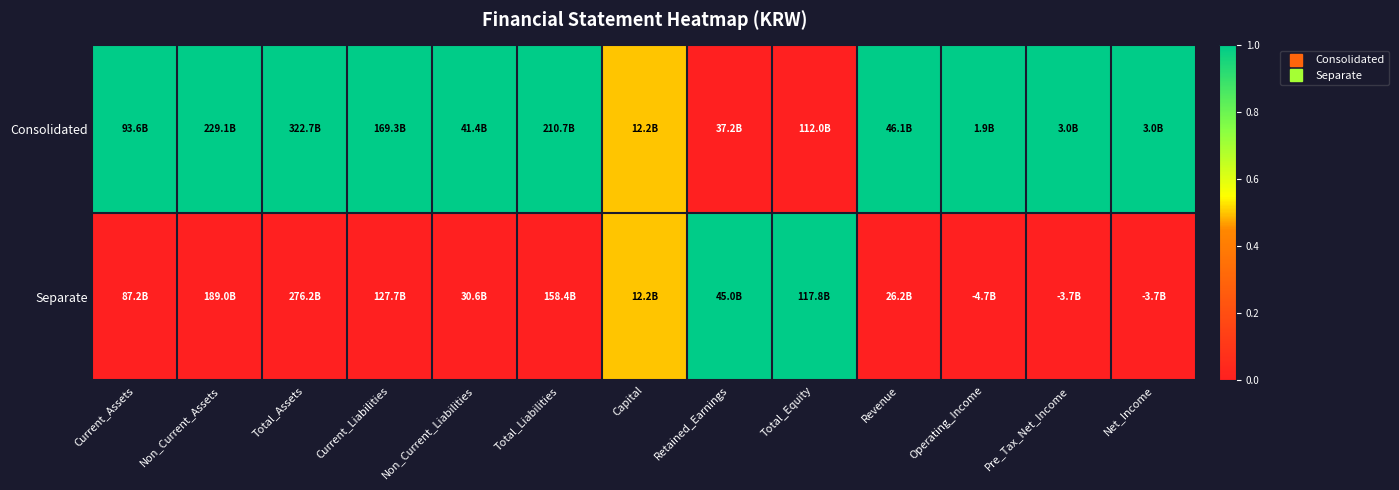

Reading left to right, what are all the values shown in this chart?

Consolidated: Current_Assets=1.0	Non_Current_Assets=1.0	Total_Assets=1.0	Current_Liabilities=1.0	Non_Current_Liabilities=1.0	Total_Liabilities=1.0	Capital=0.5	Retained_Earnings=0.0	Total_Equity=0.0	Revenue=1.0	Operating_Income=1.0	Pre_Tax_Net_Income=1.0	Net_Income=1.0
Separate: Current_Assets=0.0	Non_Current_Assets=0.0	Total_Assets=0.0	Current_Liabilities=0.0	Non_Current_Liabilities=0.0	Total_Liabilities=0.0	Capital=0.5	Retained_Earnings=1.0	Total_Equity=1.0	Revenue=0.0	Operating_Income=0.0	Pre_Tax_Net_Income=0.0	Net_Income=0.0